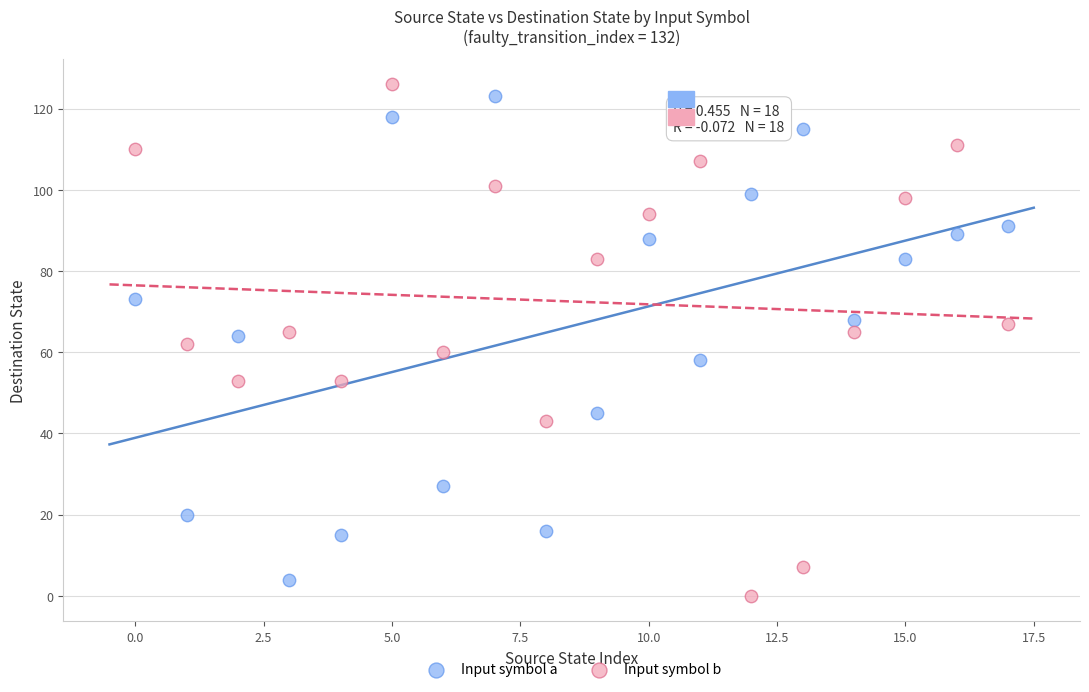

Which series has the widest spread of Y values?

Input symbol b